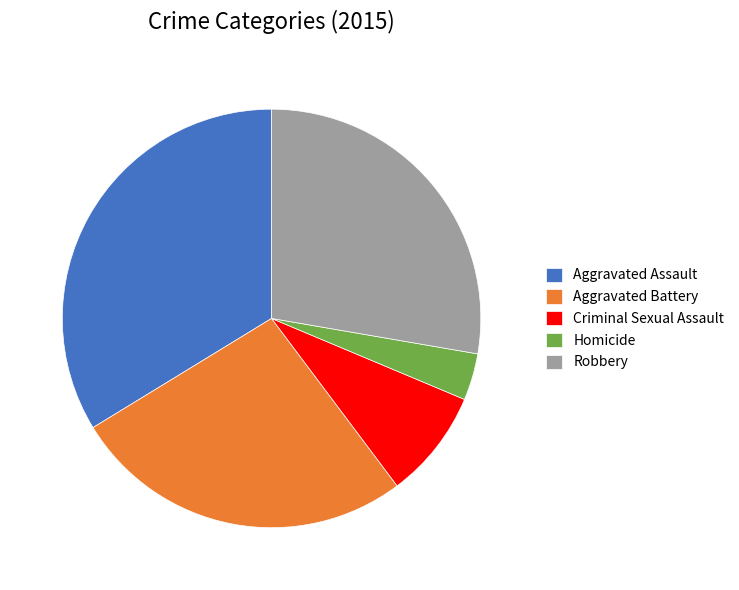

Does Criminal Sexual Assault represent more than half of the total?

No